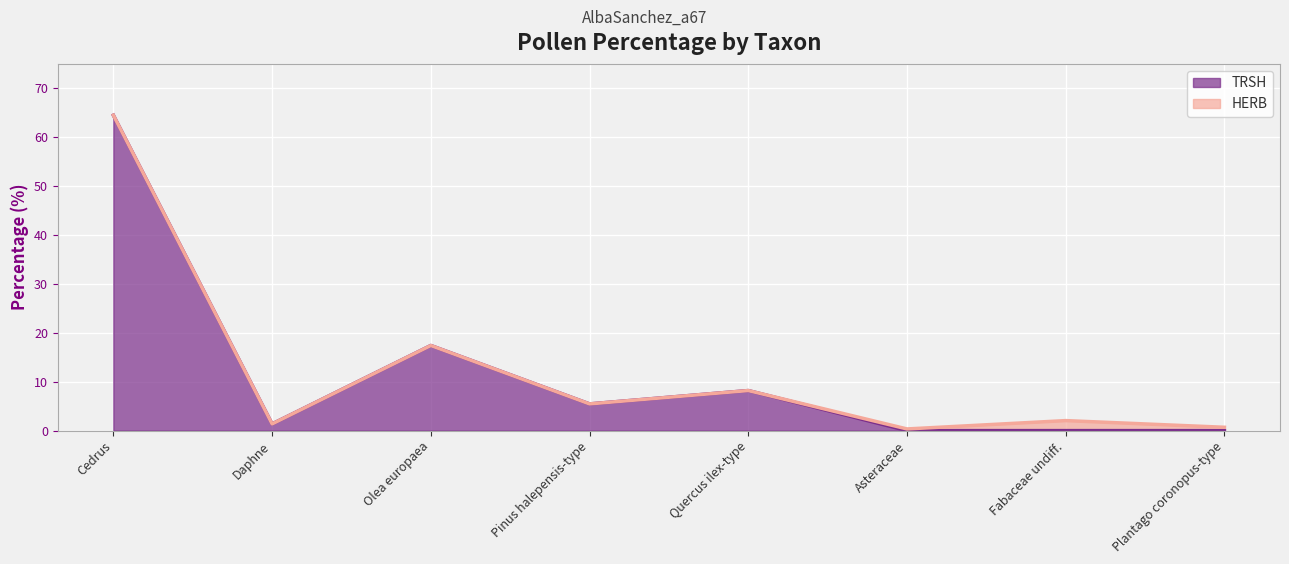

At which category is the sum across all series the highest?

Cedrus